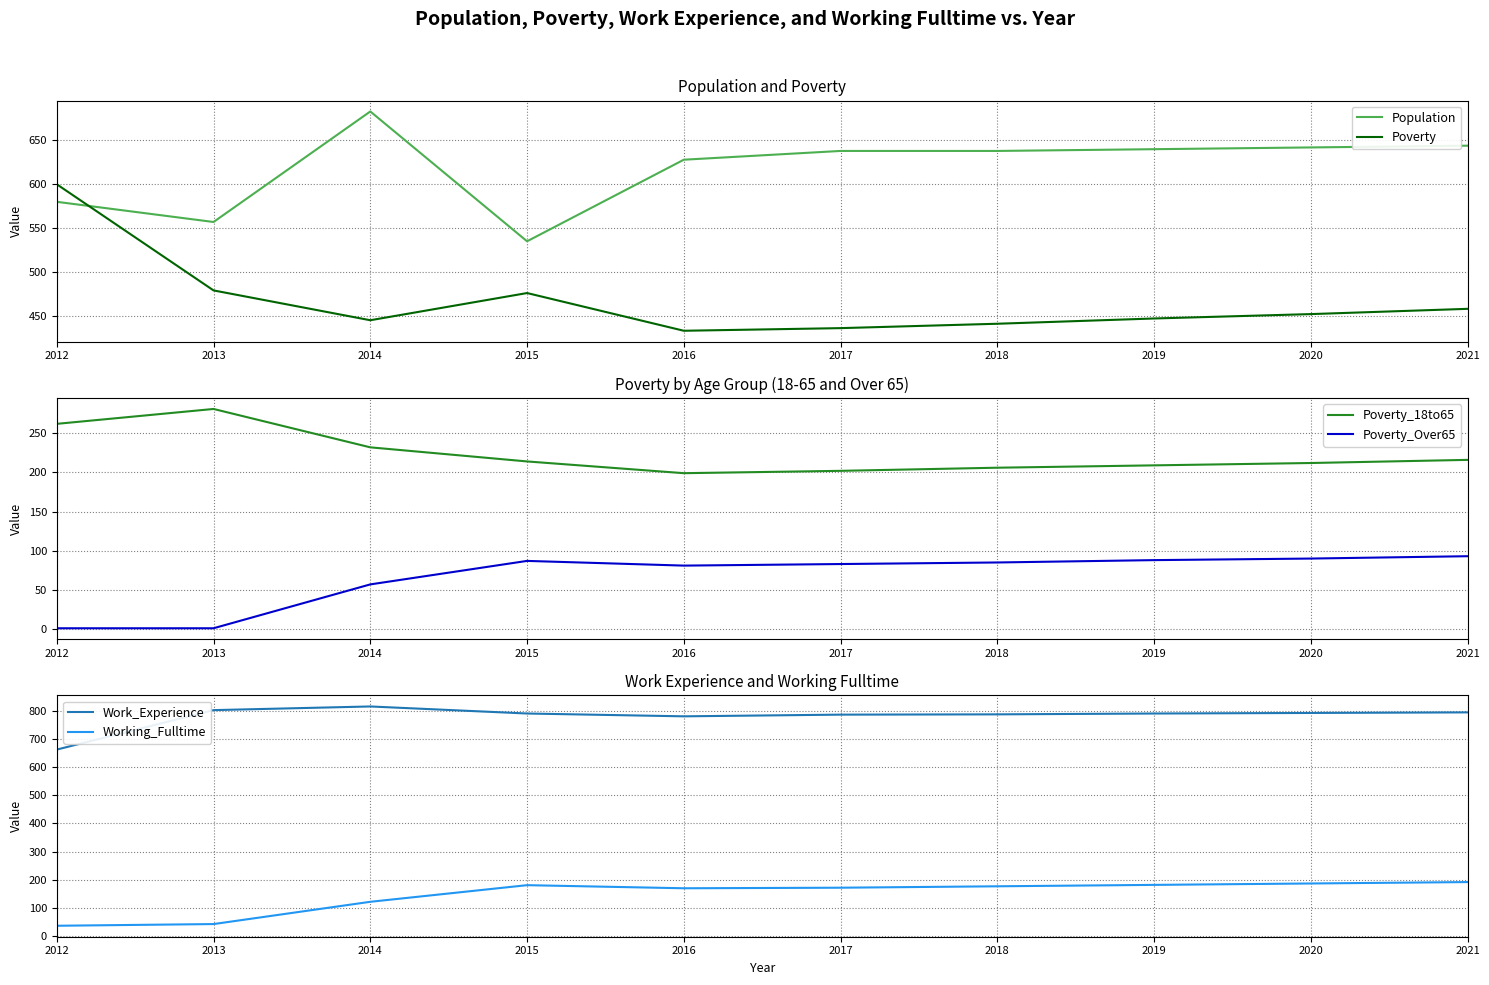

True or false: Poverty_18to65 and Poverty_Over65 intersect in this chart.

False